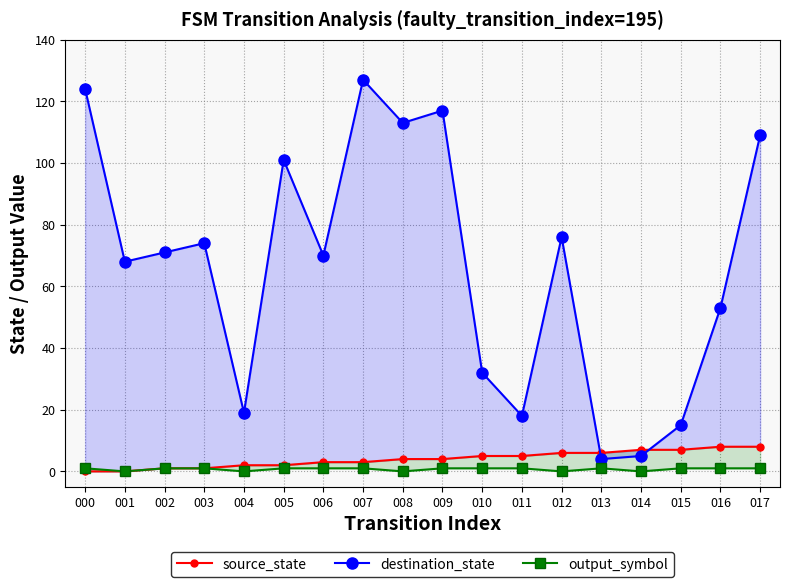

What is the approximate value of source_state at 017?

8